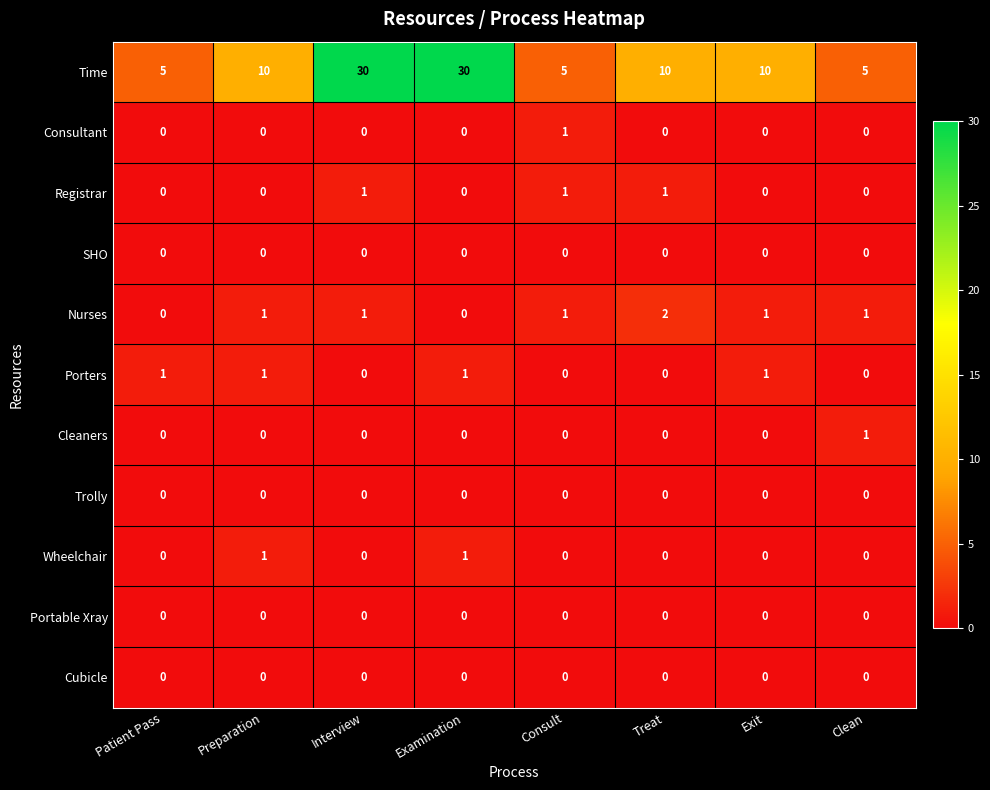

What is the difference between the highest and lowest values at Interview?

30